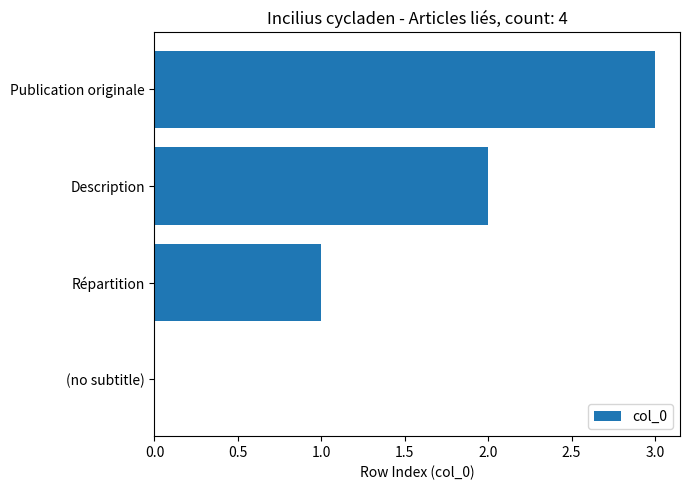

What is the sum of the values at Publication originale and (no subtitle)?

3